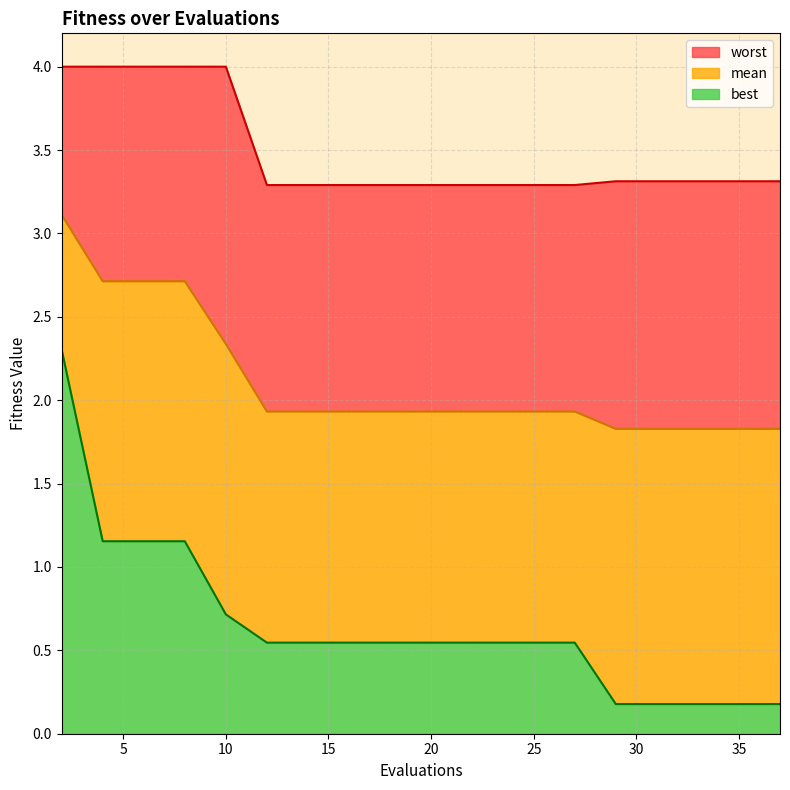

Where is mean nearest to the value 2?

12